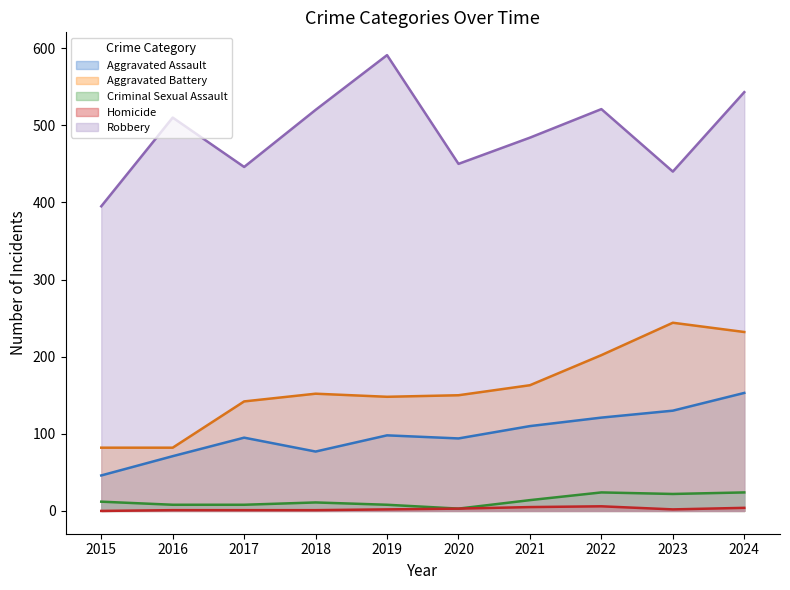

What is the sum of the Robbery values at 2015 and 2017?

841